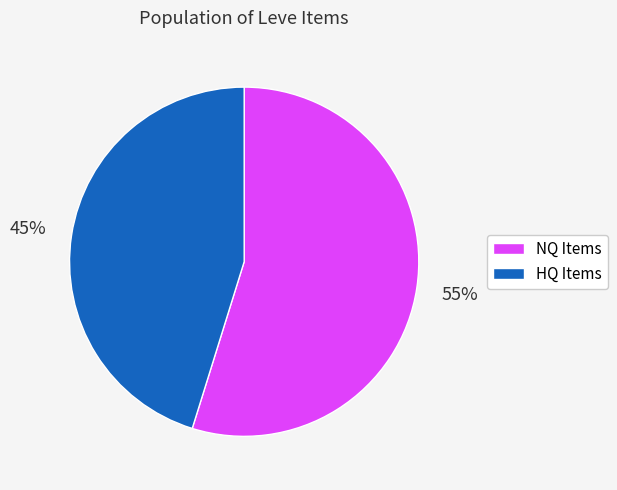

To the nearest percent, what portion does NQ Items represent?

55%